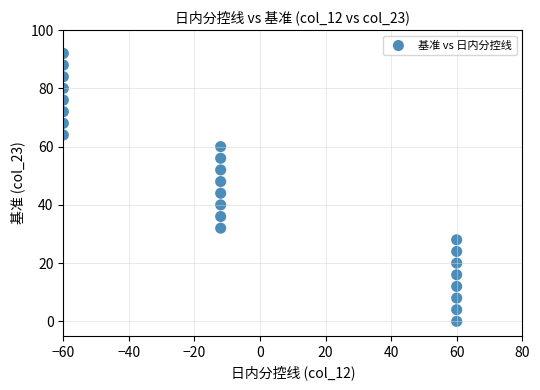

What is the range of Y values (max minus min)?

92